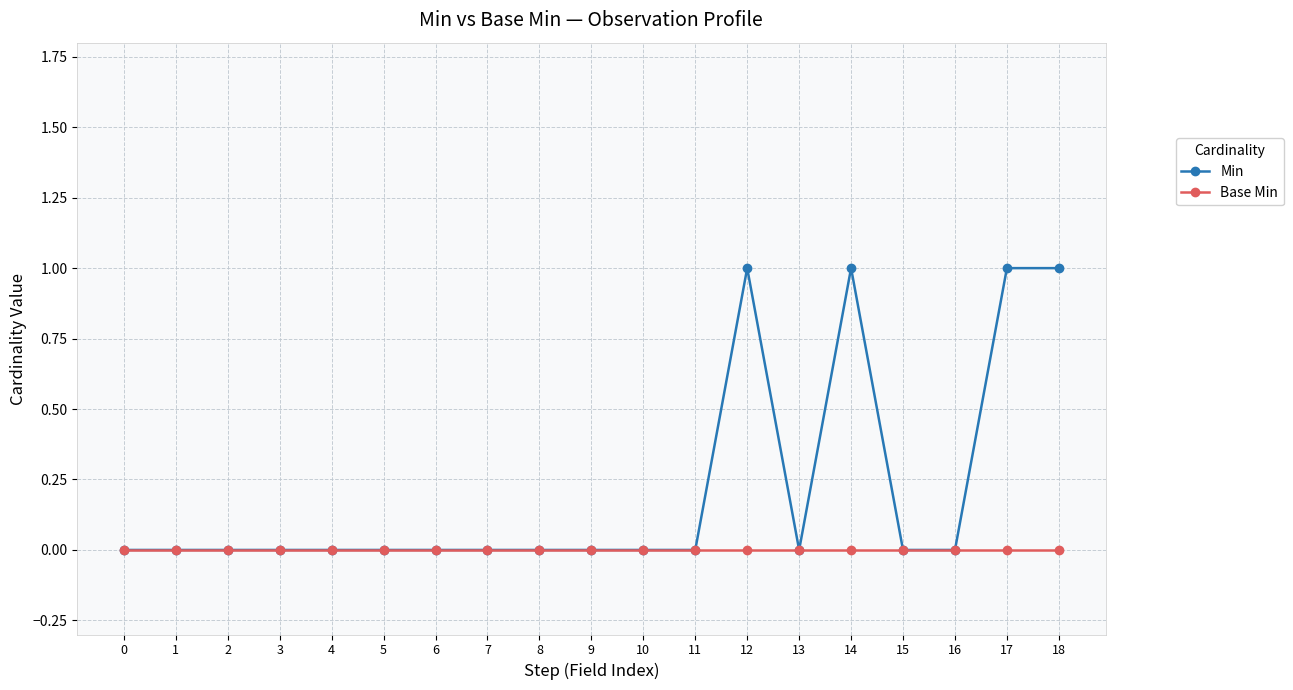

What is the sum of all Min values?

4